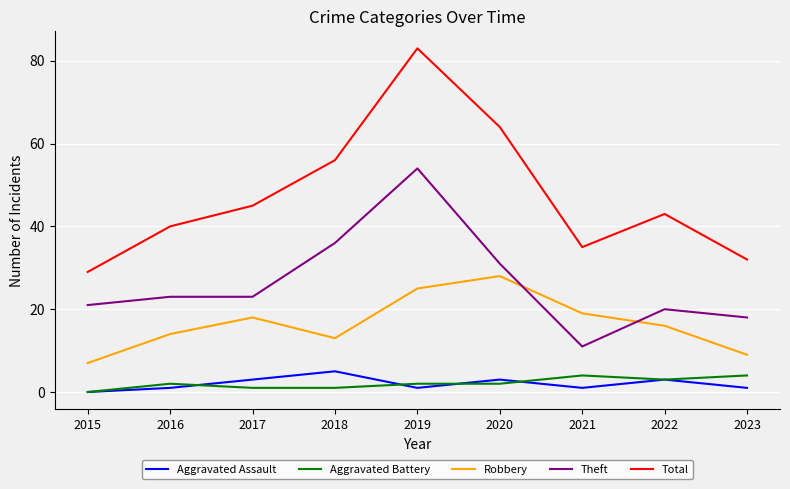

The value of Total at 2019 is 83. True or false?

True